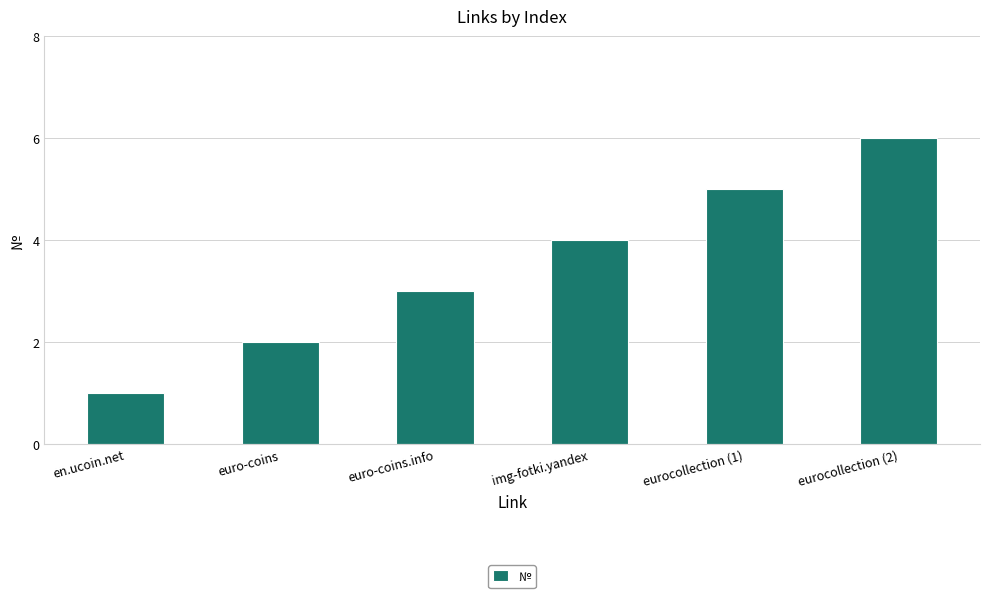

What is the maximum value shown in the chart?

6